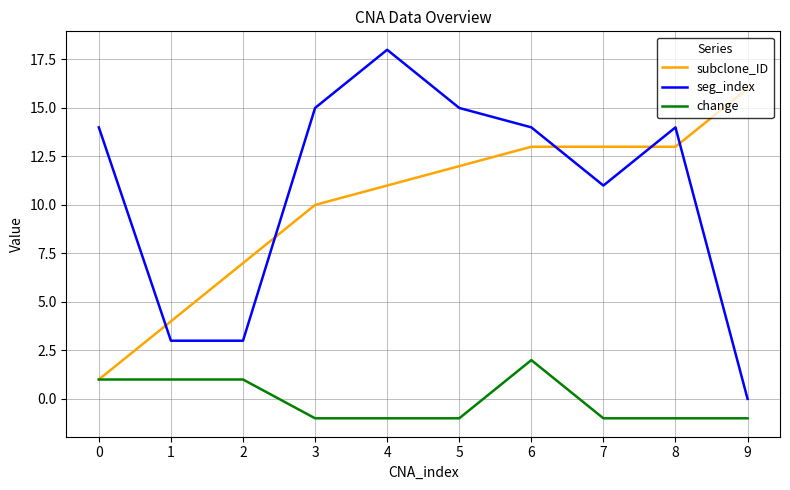

Reading left to right, list all the values displayed in this chart.

subclone_ID: 0=1	1=4	2=7	3=10	4=11	5=12	6=13	7=13	8=13	9=16
seg_index: 0=14	1=3	2=3	3=15	4=18	5=15	6=14	7=11	8=14	9=0
change: 0=1	1=1	2=1	3=-1	4=-1	5=-1	6=2	7=-1	8=-1	9=-1